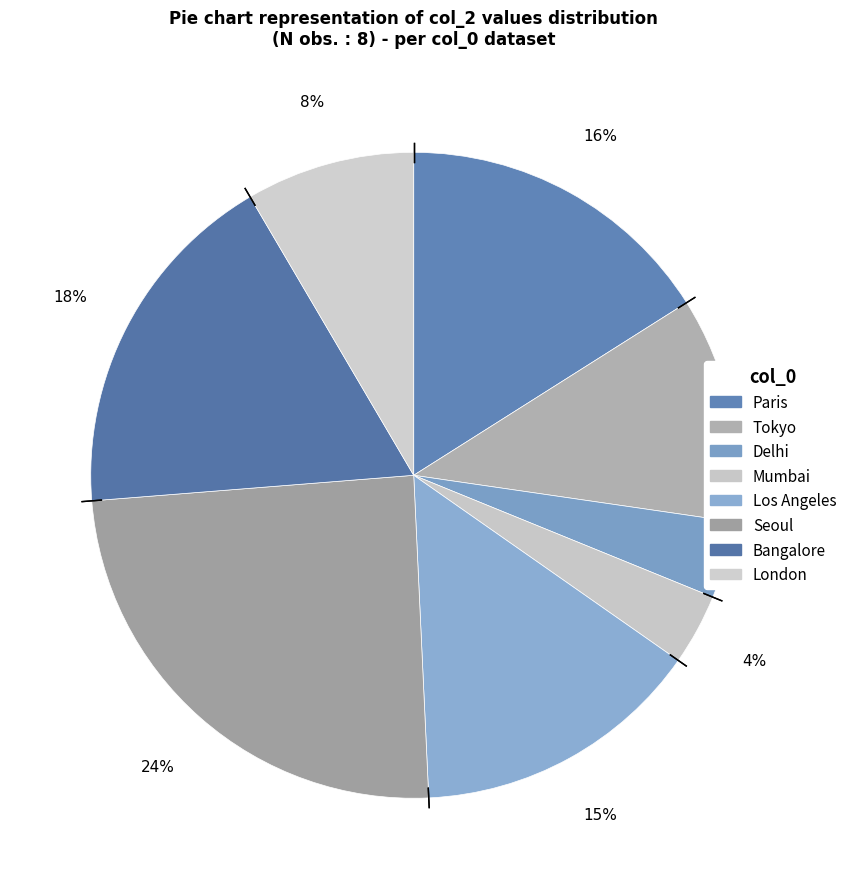

Which category has the biggest portion of the pie?

Seoul